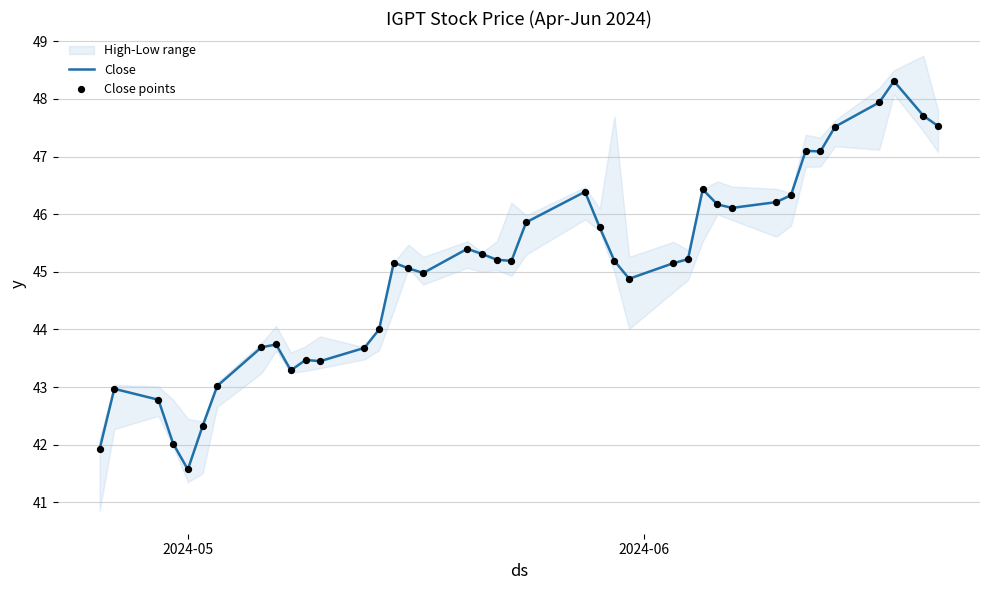

What is the maximum value for Close?

48.3